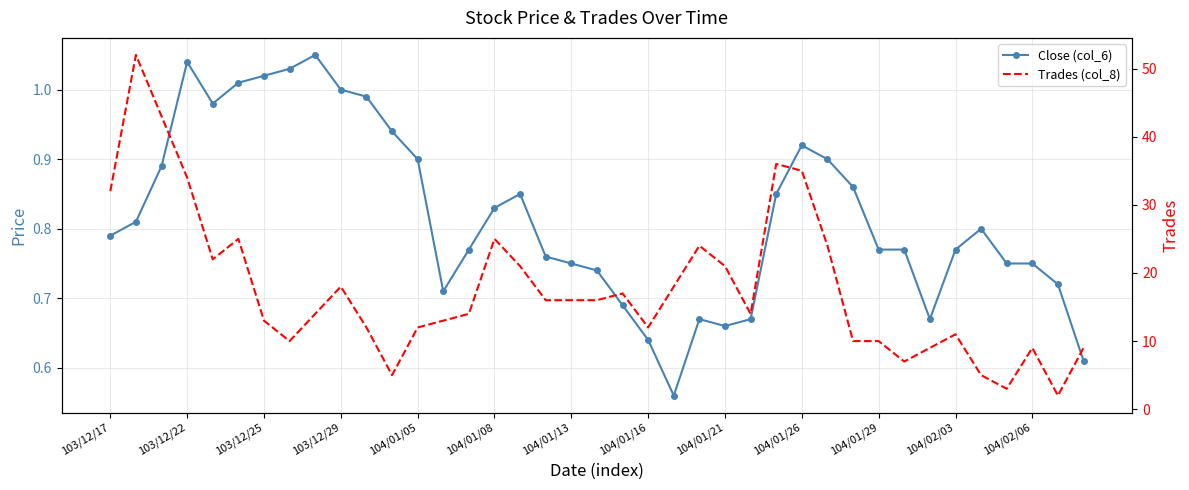

What is the total value across all series at 104/01/29?

10.8